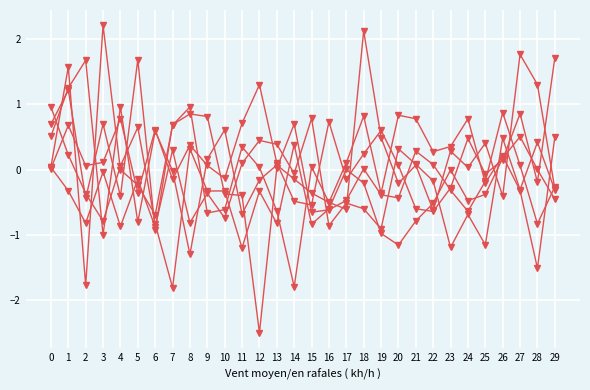

How many series are shown in this chart?

6